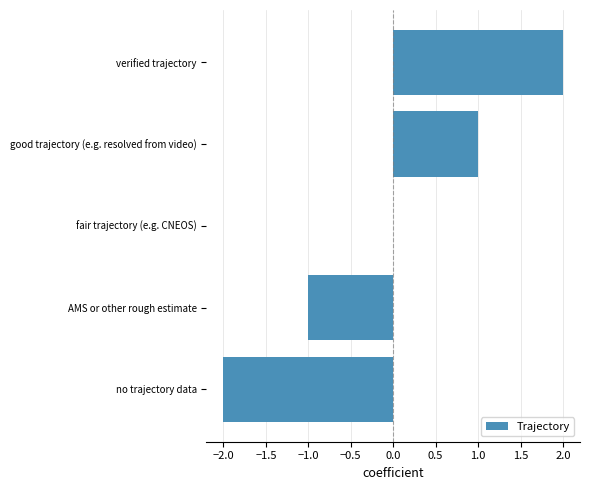

At which category does the chart reach its peak across all series?

verified trajectory